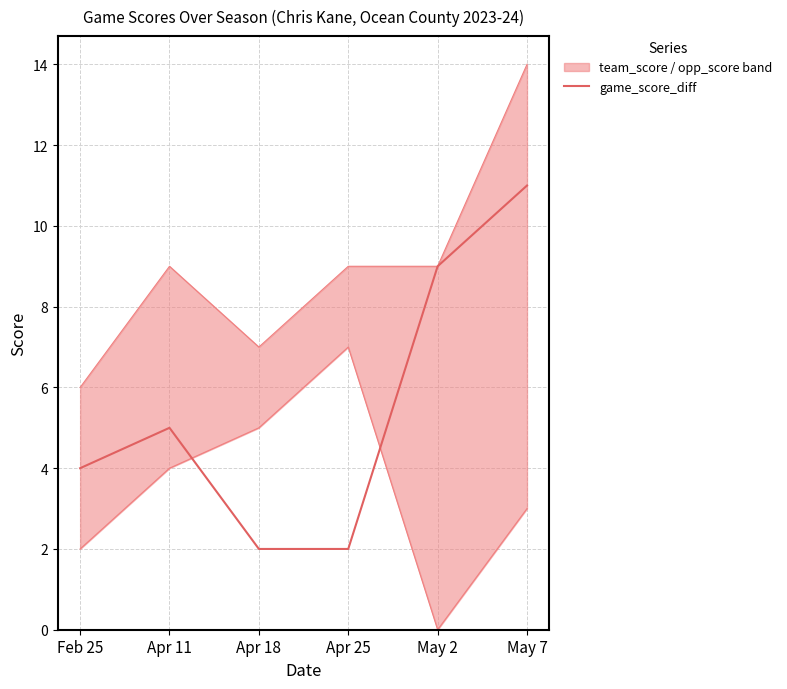

Reading right to left, what are all the values shown in this chart?

11	9	2	2	5	4